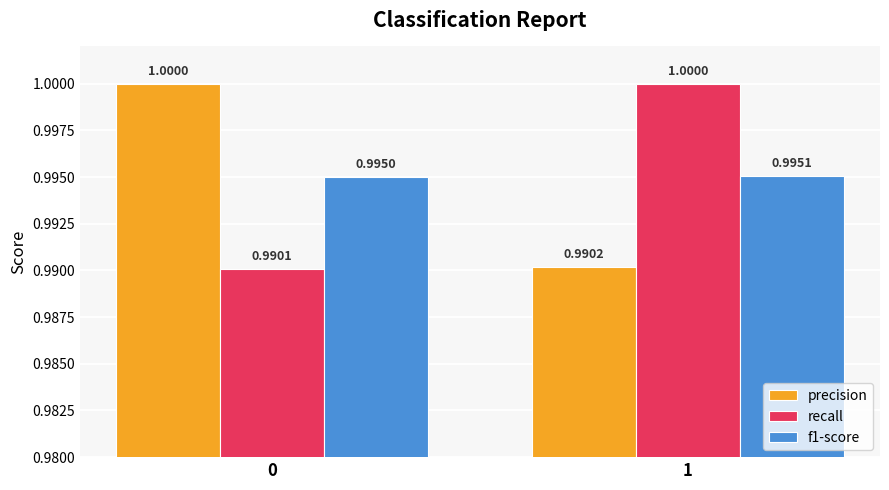

Reading left to right, what are all the values shown in this chart?

precision: 0=1.0	1=1.0
recall: 0=1.0	1=1.0
f1-score: 0=1.0	1=1.0